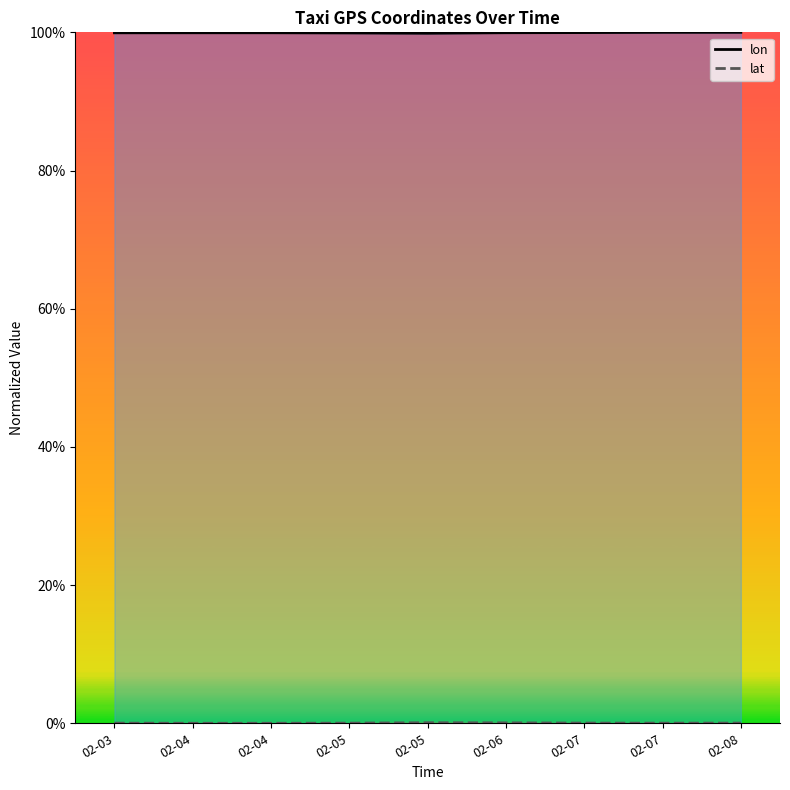

The value of lon at 02-06 is 99.9. True or false?

True